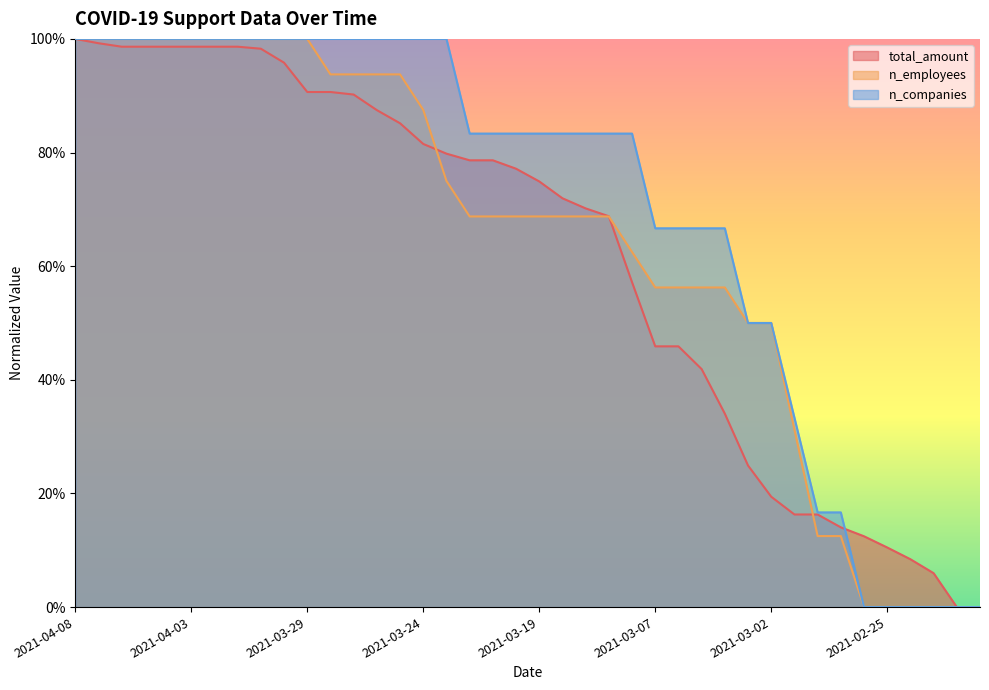

Which has a higher value, 2021-03-29 or 2021-02-21?

2021-03-29